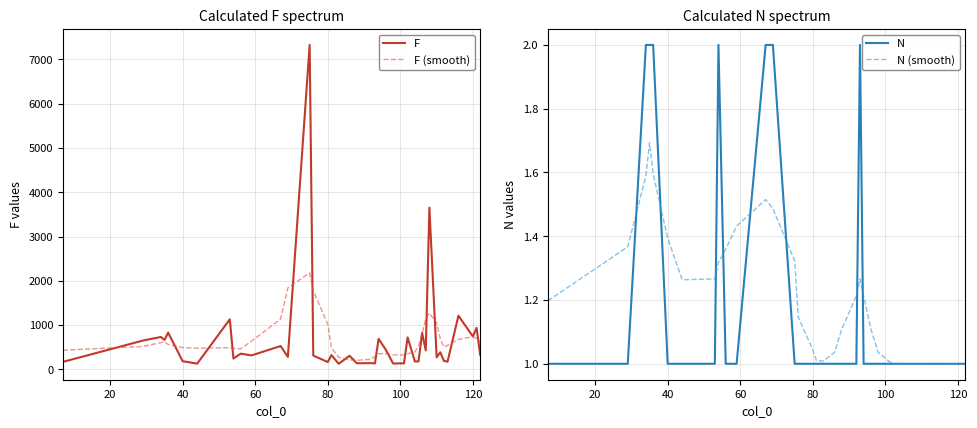

What is the highest value of the F (smooth) series?

2177.7